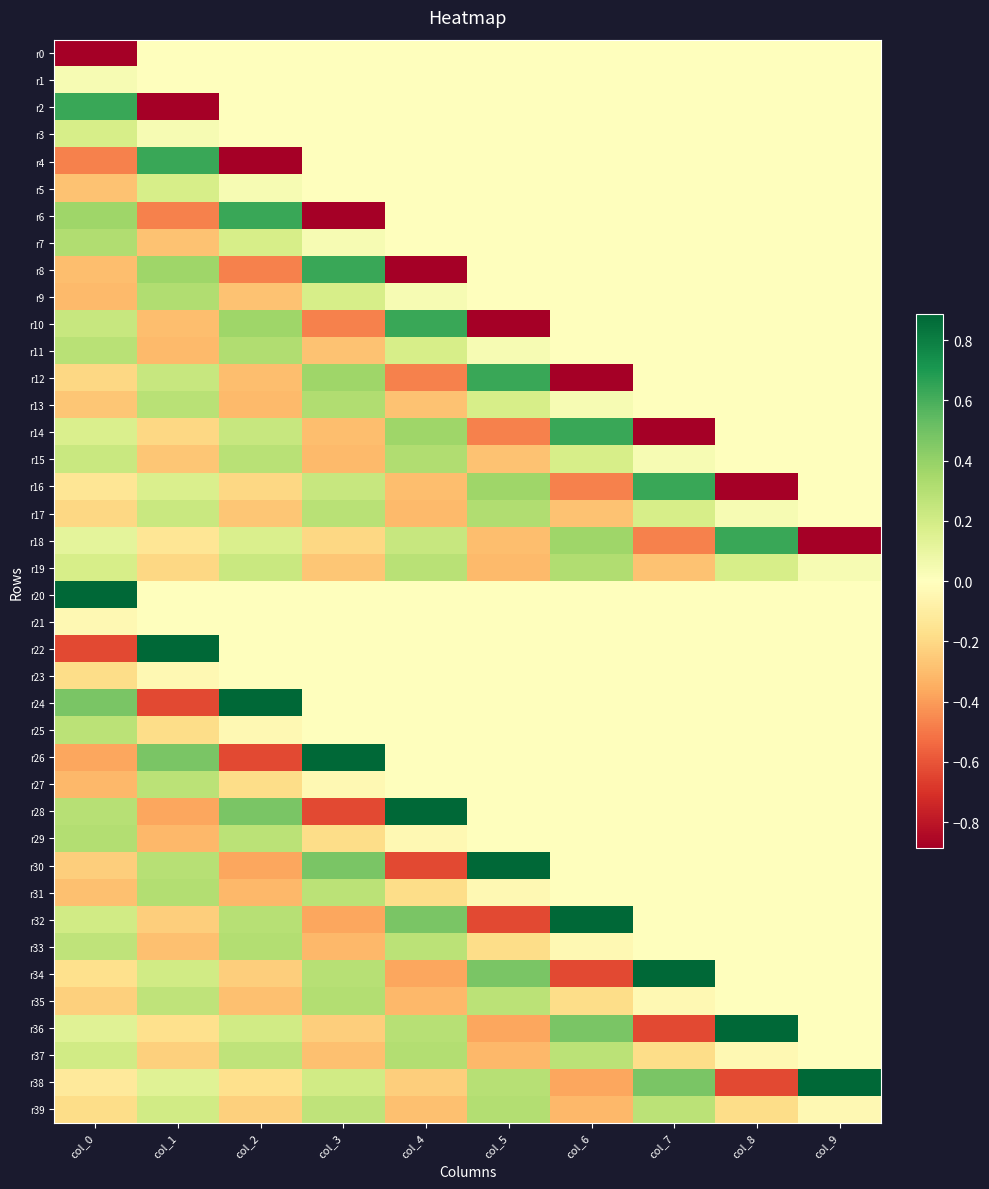

Reading right to left, transcribe all the data shown in this chart.

r0: col_9=0.0	col_8=0.0	col_7=0.0	col_6=0.0	col_5=0.0	col_4=0.0	col_3=0.0	col_2=0.0	col_1=0.0	col_0=-0.9
r1: col_9=0.0	col_8=0.0	col_7=0.0	col_6=0.0	col_5=0.0	col_4=0.0	col_3=0.0	col_2=0.0	col_1=0.0	col_0=0.0
r2: col_9=0.0	col_8=0.0	col_7=0.0	col_6=0.0	col_5=0.0	col_4=0.0	col_3=0.0	col_2=0.0	col_1=-0.9	col_0=0.6
r3: col_9=0.0	col_8=0.0	col_7=0.0	col_6=0.0	col_5=0.0	col_4=0.0	col_3=0.0	col_2=0.0	col_1=0.0	col_0=0.2
r4: col_9=0.0	col_8=0.0	col_7=0.0	col_6=0.0	col_5=0.0	col_4=0.0	col_3=0.0	col_2=-0.9	col_1=0.6	col_0=-0.5
r5: col_9=0.0	col_8=0.0	col_7=0.0	col_6=0.0	col_5=0.0	col_4=0.0	col_3=0.0	col_2=0.0	col_1=0.2	col_0=-0.3
r6: col_9=0.0	col_8=0.0	col_7=0.0	col_6=0.0	col_5=0.0	col_4=0.0	col_3=-0.9	col_2=0.6	col_1=-0.5	col_0=0.4
r7: col_9=0.0	col_8=0.0	col_7=0.0	col_6=0.0	col_5=0.0	col_4=0.0	col_3=0.0	col_2=0.2	col_1=-0.3	col_0=0.3
r8: col_9=0.0	col_8=0.0	col_7=0.0	col_6=0.0	col_5=0.0	col_4=-0.9	col_3=0.6	col_2=-0.5	col_1=0.4	col_0=-0.3
r9: col_9=0.0	col_8=0.0	col_7=0.0	col_6=0.0	col_5=0.0	col_4=0.0	col_3=0.2	col_2=-0.3	col_1=0.3	col_0=-0.3
r10: col_9=0.0	col_8=0.0	col_7=0.0	col_6=0.0	col_5=-0.9	col_4=0.6	col_3=-0.5	col_2=0.4	col_1=-0.3	col_0=0.2
r11: col_9=0.0	col_8=0.0	col_7=0.0	col_6=0.0	col_5=0.0	col_4=0.2	col_3=-0.3	col_2=0.3	col_1=-0.3	col_0=0.3
r12: col_9=0.0	col_8=0.0	col_7=0.0	col_6=-0.9	col_5=0.6	col_4=-0.5	col_3=0.4	col_2=-0.3	col_1=0.2	col_0=-0.2
r13: col_9=0.0	col_8=0.0	col_7=0.0	col_6=0.0	col_5=0.2	col_4=-0.3	col_3=0.3	col_2=-0.3	col_1=0.3	col_0=-0.3
r14: col_9=0.0	col_8=0.0	col_7=-0.9	col_6=0.6	col_5=-0.5	col_4=0.4	col_3=-0.3	col_2=0.2	col_1=-0.2	col_0=0.2
r15: col_9=0.0	col_8=0.0	col_7=0.0	col_6=0.2	col_5=-0.3	col_4=0.3	col_3=-0.3	col_2=0.3	col_1=-0.3	col_0=0.2
r16: col_9=0.0	col_8=-0.9	col_7=0.6	col_6=-0.5	col_5=0.4	col_4=-0.3	col_3=0.2	col_2=-0.2	col_1=0.2	col_0=-0.1
r17: col_9=0.0	col_8=0.0	col_7=0.2	col_6=-0.3	col_5=0.3	col_4=-0.3	col_3=0.3	col_2=-0.3	col_1=0.2	col_0=-0.2
r18: col_9=-0.9	col_8=0.6	col_7=-0.5	col_6=0.4	col_5=-0.3	col_4=0.2	col_3=-0.2	col_2=0.2	col_1=-0.1	col_0=0.1
r19: col_9=0.0	col_8=0.2	col_7=-0.3	col_6=0.3	col_5=-0.3	col_4=0.3	col_3=-0.3	col_2=0.2	col_1=-0.2	col_0=0.2
r20: col_9=0.0	col_8=0.0	col_7=0.0	col_6=0.0	col_5=0.0	col_4=0.0	col_3=0.0	col_2=0.0	col_1=0.0	col_0=0.9
r21: col_9=0.0	col_8=0.0	col_7=0.0	col_6=0.0	col_5=0.0	col_4=0.0	col_3=0.0	col_2=0.0	col_1=0.0	col_0=-0.0
r22: col_9=0.0	col_8=0.0	col_7=0.0	col_6=0.0	col_5=0.0	col_4=0.0	col_3=0.0	col_2=0.0	col_1=0.9	col_0=-0.6
r23: col_9=0.0	col_8=0.0	col_7=0.0	col_6=0.0	col_5=0.0	col_4=0.0	col_3=0.0	col_2=0.0	col_1=-0.0	col_0=-0.2
r24: col_9=0.0	col_8=0.0	col_7=0.0	col_6=0.0	col_5=0.0	col_4=0.0	col_3=0.0	col_2=0.9	col_1=-0.6	col_0=0.5
r25: col_9=0.0	col_8=0.0	col_7=0.0	col_6=0.0	col_5=0.0	col_4=0.0	col_3=0.0	col_2=-0.0	col_1=-0.2	col_0=0.3
r26: col_9=0.0	col_8=0.0	col_7=0.0	col_6=0.0	col_5=0.0	col_4=0.0	col_3=0.9	col_2=-0.6	col_1=0.5	col_0=-0.4
r27: col_9=0.0	col_8=0.0	col_7=0.0	col_6=0.0	col_5=0.0	col_4=0.0	col_3=-0.0	col_2=-0.2	col_1=0.3	col_0=-0.3
r28: col_9=0.0	col_8=0.0	col_7=0.0	col_6=0.0	col_5=0.0	col_4=0.9	col_3=-0.6	col_2=0.5	col_1=-0.4	col_0=0.3
r29: col_9=0.0	col_8=0.0	col_7=0.0	col_6=0.0	col_5=0.0	col_4=-0.0	col_3=-0.2	col_2=0.3	col_1=-0.3	col_0=0.3
r30: col_9=0.0	col_8=0.0	col_7=0.0	col_6=0.0	col_5=0.9	col_4=-0.6	col_3=0.5	col_2=-0.4	col_1=0.3	col_0=-0.2
r31: col_9=0.0	col_8=0.0	col_7=0.0	col_6=0.0	col_5=-0.0	col_4=-0.2	col_3=0.3	col_2=-0.3	col_1=0.3	col_0=-0.3
r32: col_9=0.0	col_8=0.0	col_7=0.0	col_6=0.9	col_5=-0.6	col_4=0.5	col_3=-0.4	col_2=0.3	col_1=-0.2	col_0=0.2
r33: col_9=0.0	col_8=0.0	col_7=0.0	col_6=-0.0	col_5=-0.2	col_4=0.3	col_3=-0.3	col_2=0.3	col_1=-0.3	col_0=0.3
r34: col_9=0.0	col_8=0.0	col_7=0.9	col_6=-0.6	col_5=0.5	col_4=-0.4	col_3=0.3	col_2=-0.2	col_1=0.2	col_0=-0.2
r35: col_9=0.0	col_8=0.0	col_7=-0.0	col_6=-0.2	col_5=0.3	col_4=-0.3	col_3=0.3	col_2=-0.3	col_1=0.3	col_0=-0.2
r36: col_9=0.0	col_8=0.9	col_7=-0.6	col_6=0.5	col_5=-0.4	col_4=0.3	col_3=-0.2	col_2=0.2	col_1=-0.2	col_0=0.1
r37: col_9=0.0	col_8=-0.0	col_7=-0.2	col_6=0.3	col_5=-0.3	col_4=0.3	col_3=-0.3	col_2=0.3	col_1=-0.2	col_0=0.2
r38: col_9=0.9	col_8=-0.6	col_7=0.5	col_6=-0.4	col_5=0.3	col_4=-0.2	col_3=0.2	col_2=-0.2	col_1=0.1	col_0=-0.1
r39: col_9=-0.0	col_8=-0.2	col_7=0.3	col_6=-0.3	col_5=0.3	col_4=-0.3	col_3=0.3	col_2=-0.2	col_1=0.2	col_0=-0.2